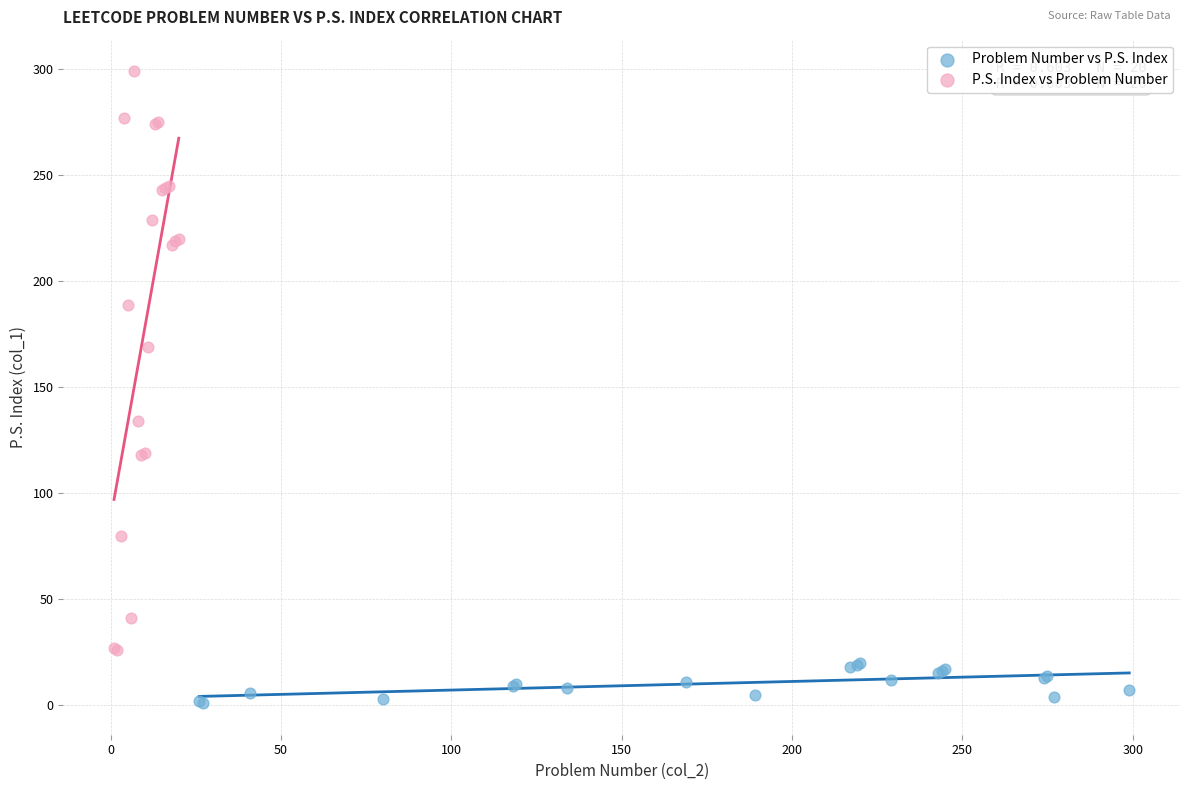

What are all the series names shown in the legend?

Problem Number vs P.S. Index, P.S. Index vs Problem Number